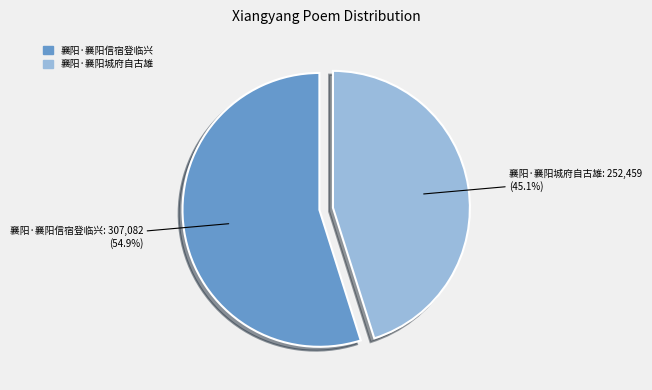

To the nearest percent, what percentage of the pie is 襄阳·襄阳城府自古雄?

45%